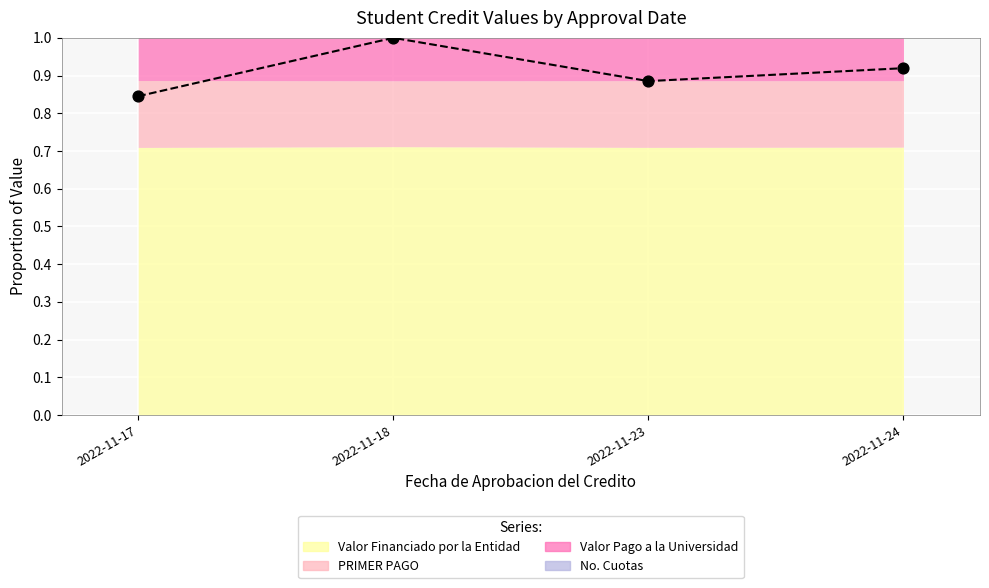

Is the value of PRIMER PAGO at 2022-11-24 greater than the value of Valor Financiado por la Entidad at 2022-11-18?

No